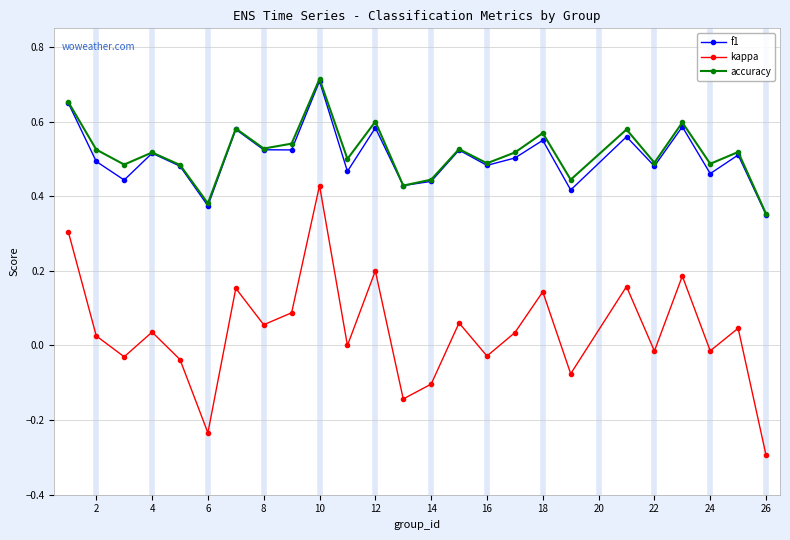

True or false: kappa and f1 cross at least once.

False